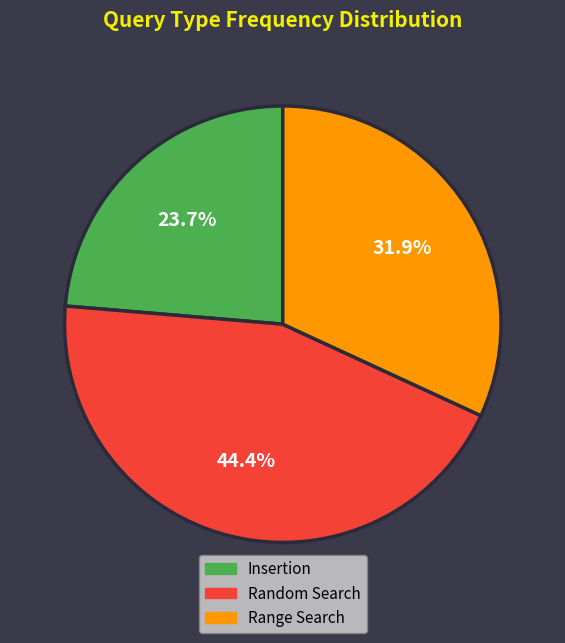

Is it true that Range Search is 17% of the pie?

False